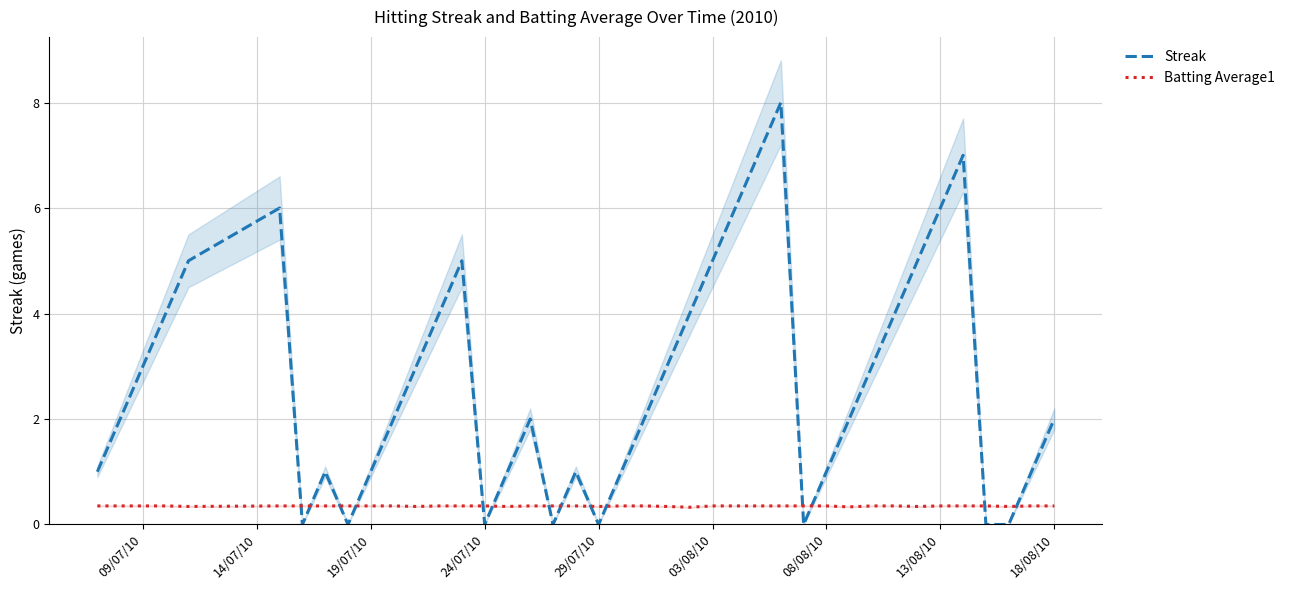

After their last crossing, which series has the higher values: Batting Average1 or Streak?

Streak